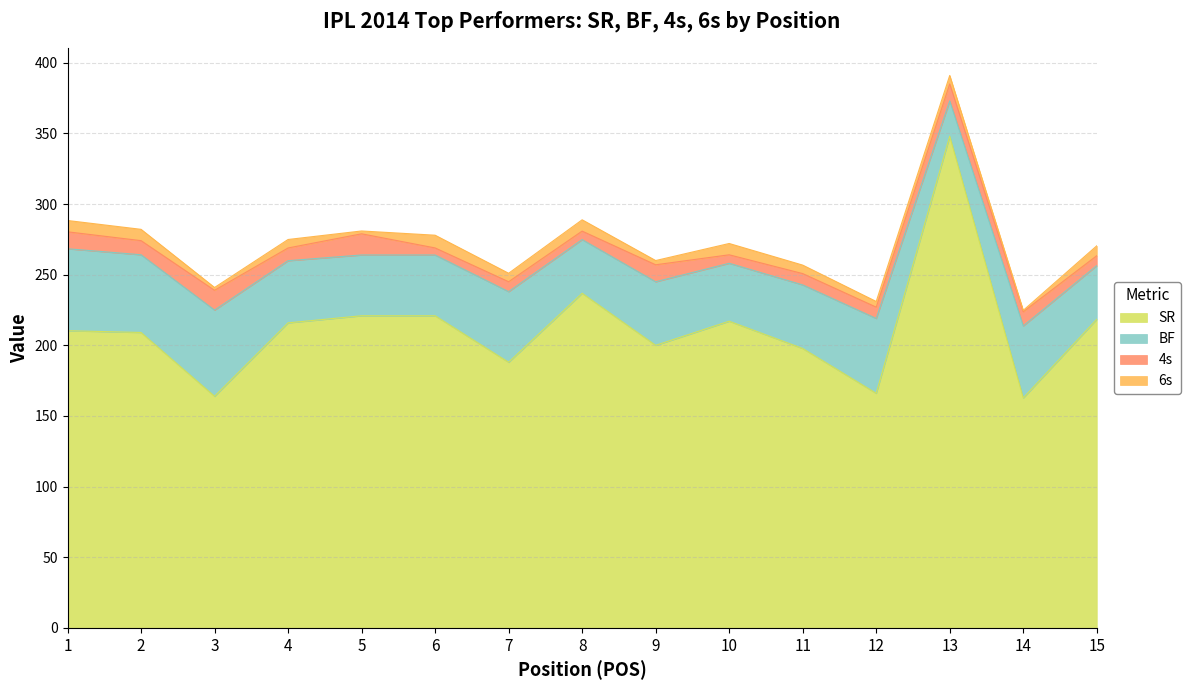

Rank the series at 10 from highest to lowest value.

SR, BF, 6s, 4s